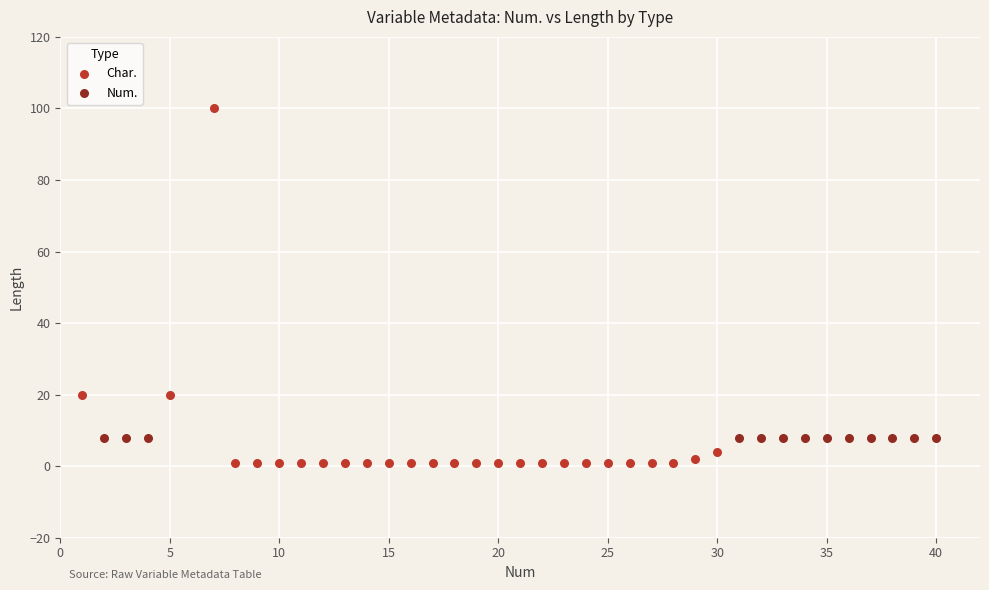

Which series contains the lowest Y value?

Char.